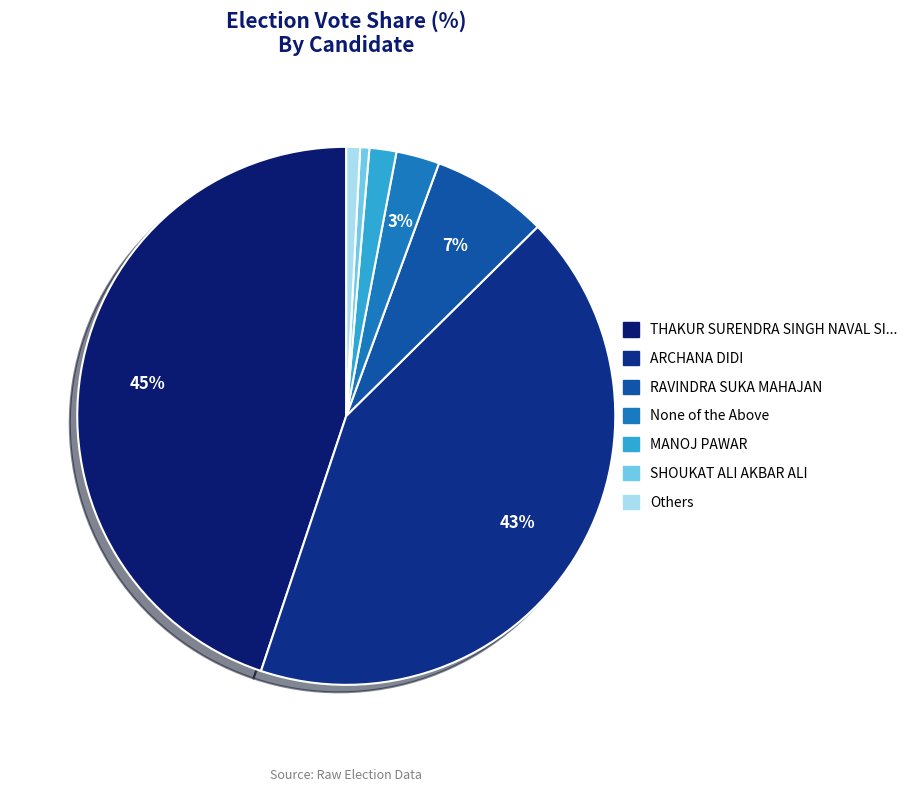

How many slices are in this pie chart?

7